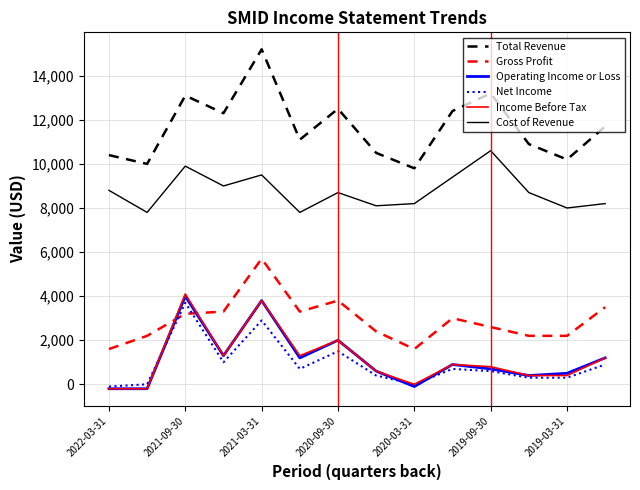

Which series has the widest spread of values?

Total Revenue